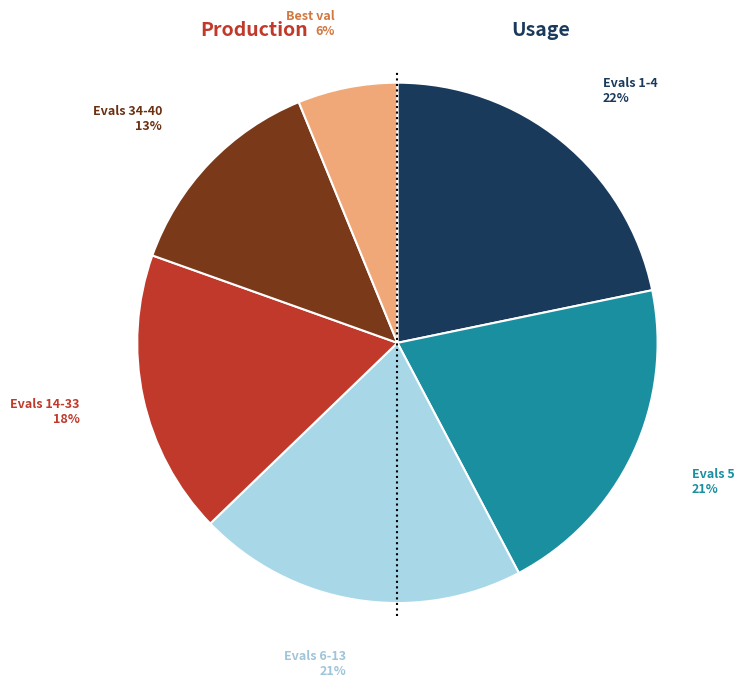

Is there any slice that represents more than half of the pie?

No